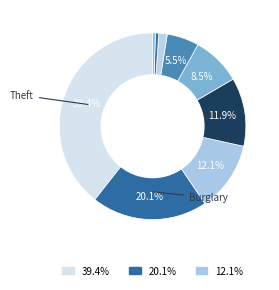

How many segments does this pie chart have?

9